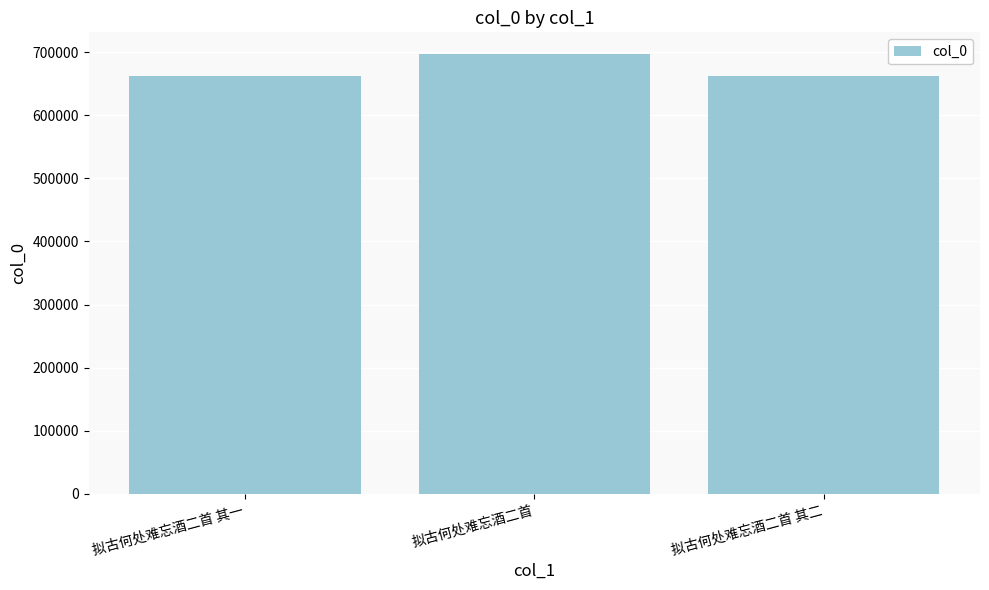

What is the sum of the values at 拟古何处难忘酒二首 其二 and 拟古何处难忘酒二首?

1358374